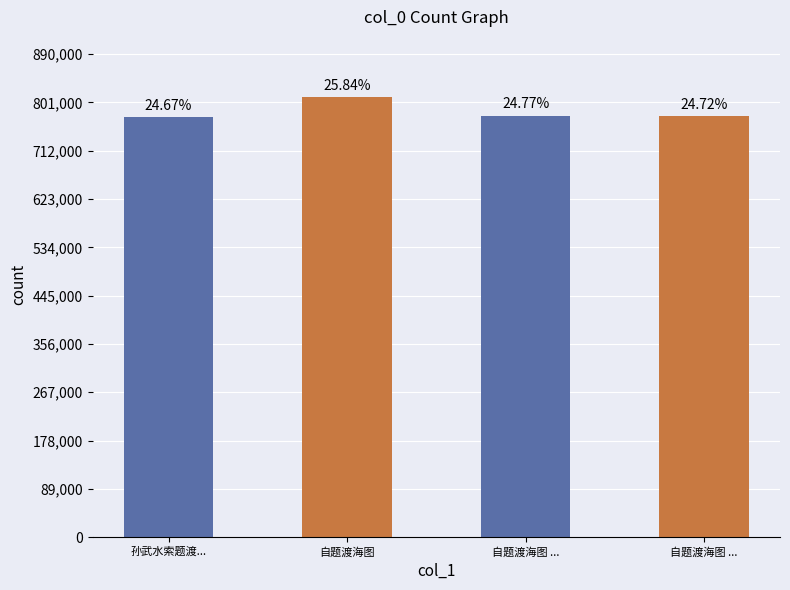

Reading right to left, transcribe all the data shown in this chart.

自题渡海图 ...=775110	自题渡海图 ...=776804	自题渡海图=810409	孙武水索题渡...=773841